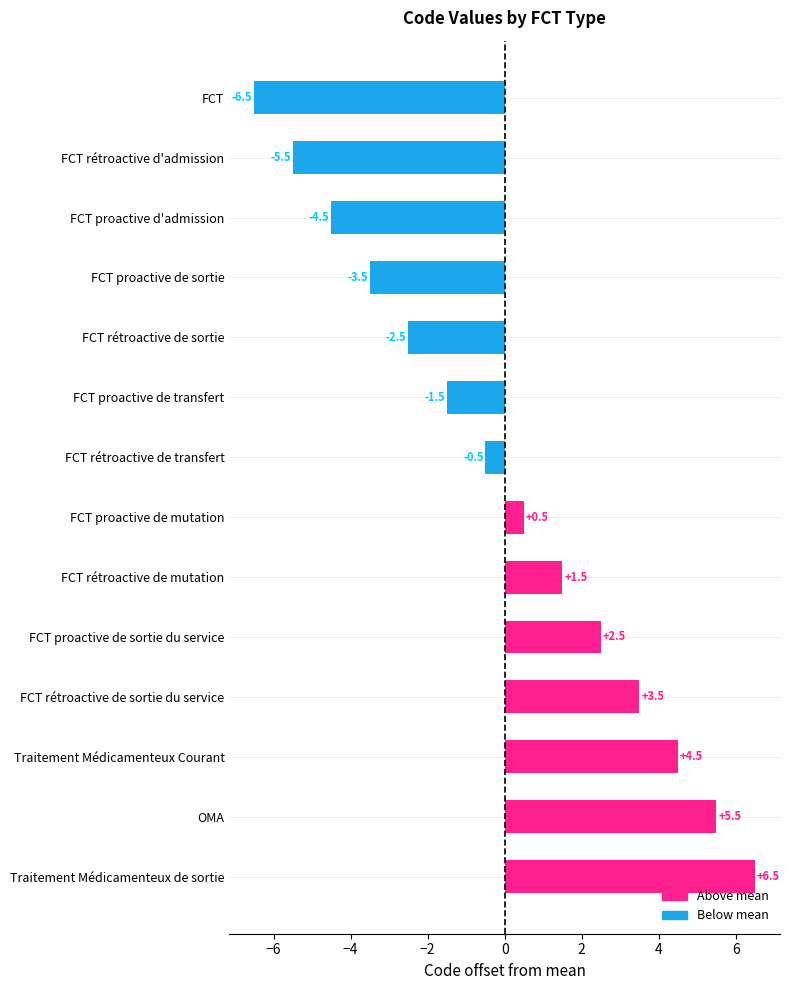

Is it true that the value at Traitement Médicamenteux de sortie is 10.7?

False